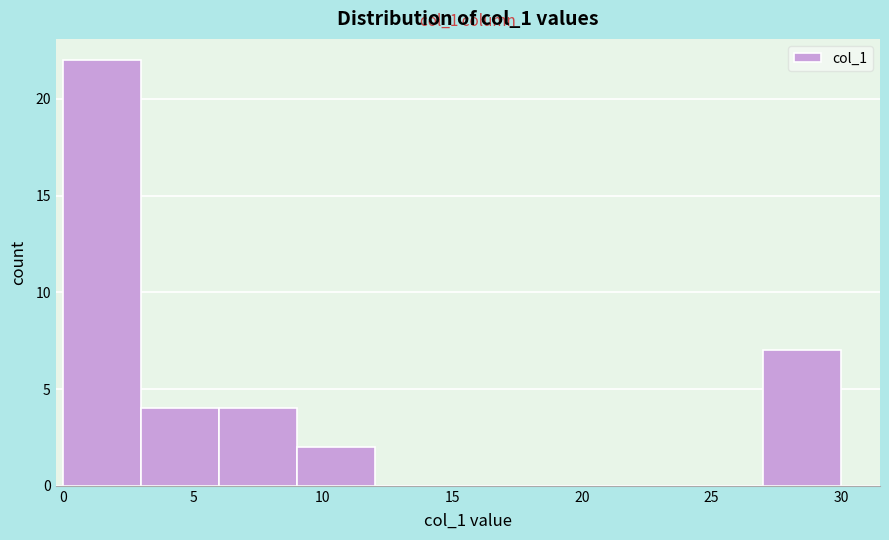

Over which range of the x-axis is the bar tallest?

0 to 3